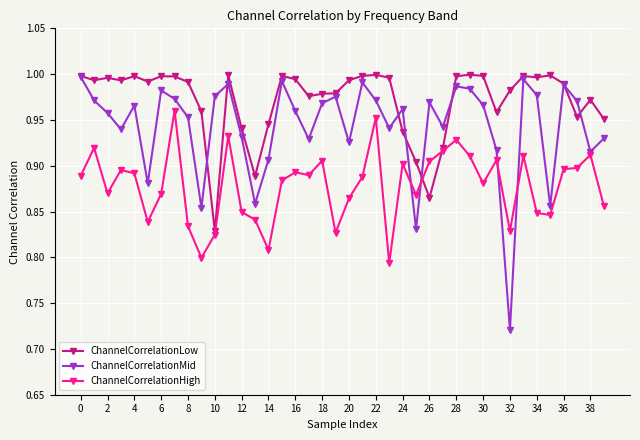

In ChannelCorrelationHigh, how many points are higher than both neighbors (excluding endpoints)?

12